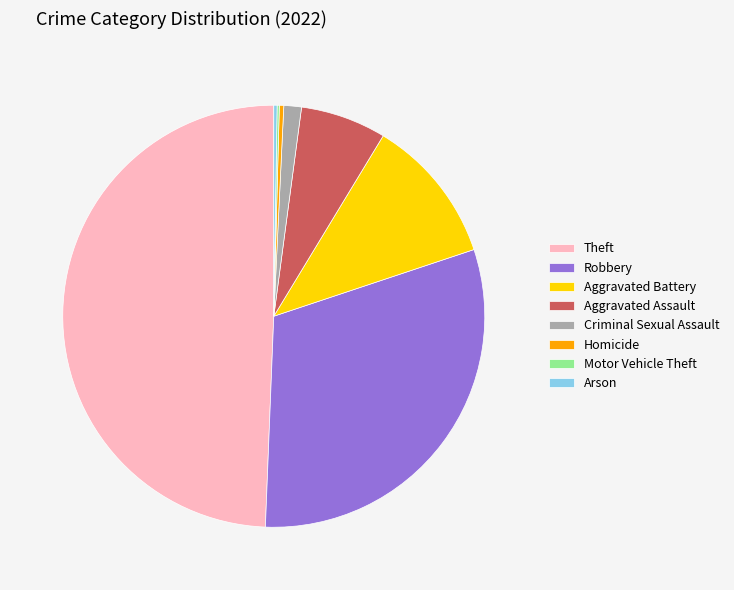

What is the largest slice in the pie chart?

Theft